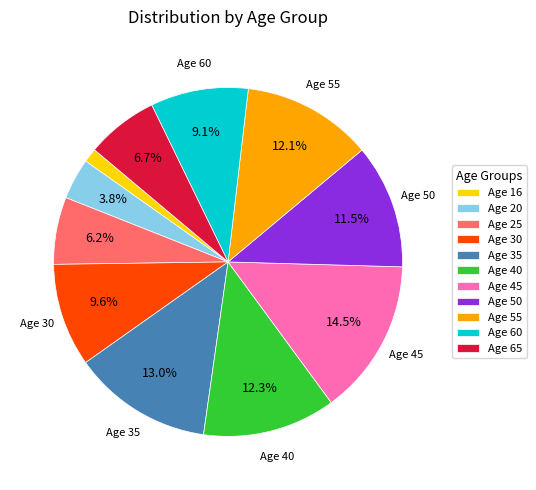

What is the largest slice in the pie chart?

Age 45